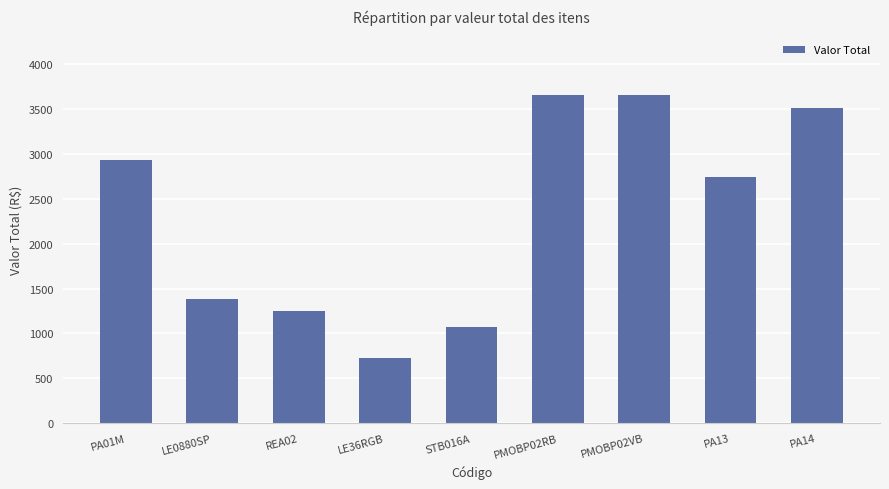

What is the greatest value displayed?

3660.9